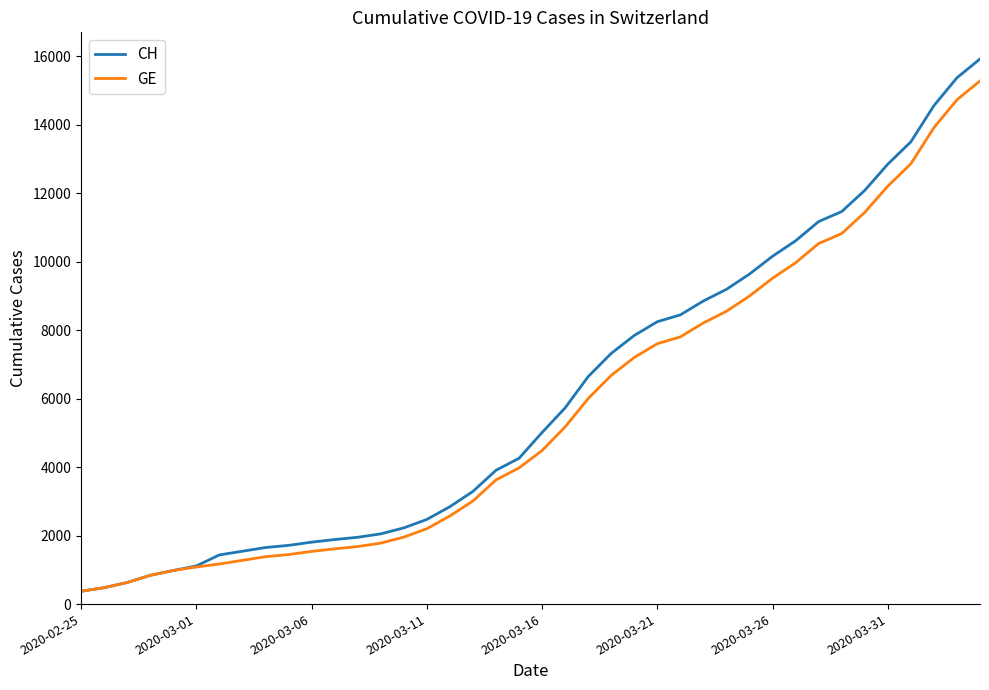

What is the smallest value displayed?

375